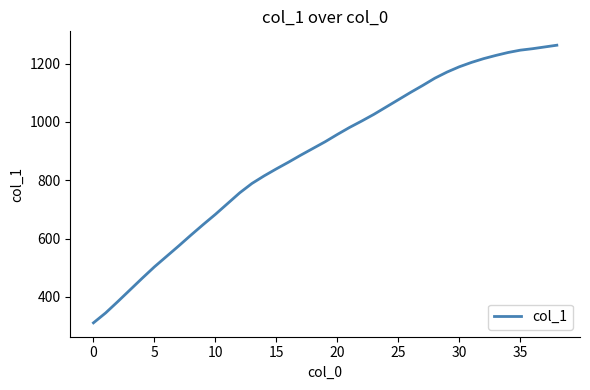

What is the difference between the maximum and minimum values?

952